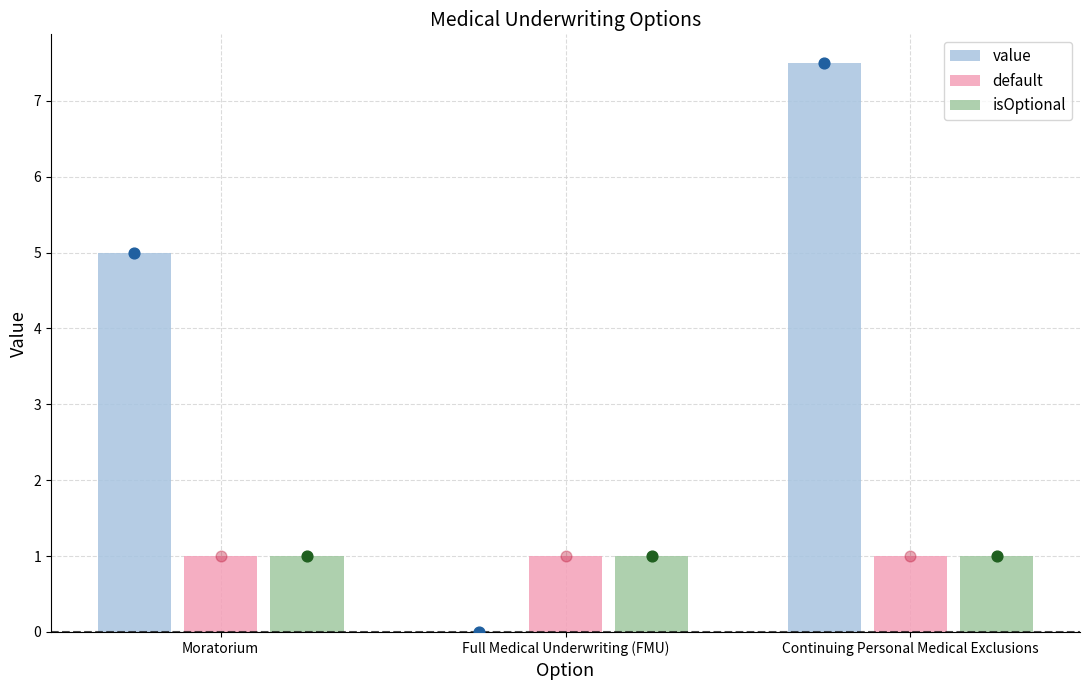

Which series has the largest total across all categories?

value